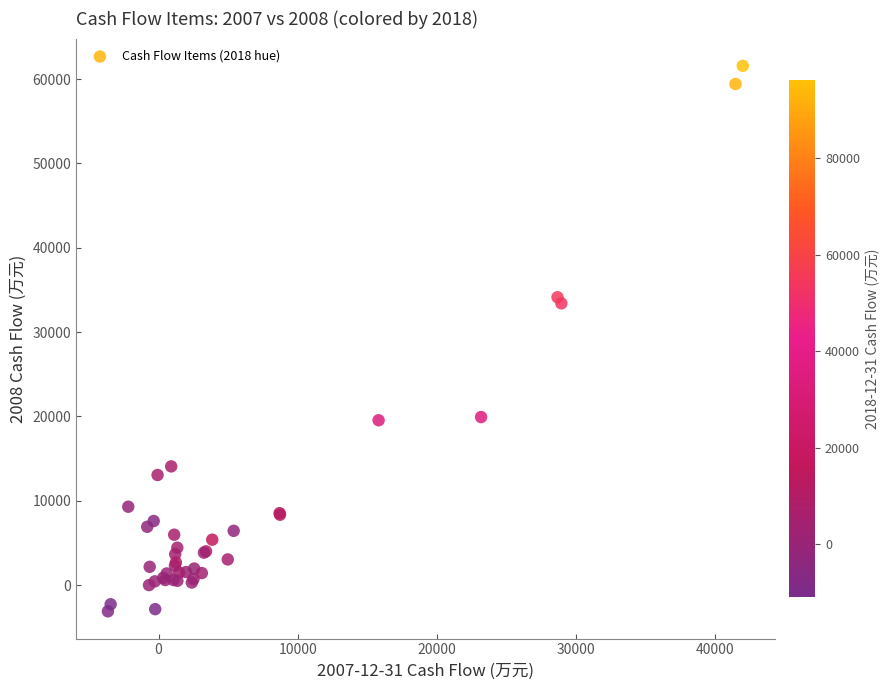

What Y value in the scatter plot is closest to 29229?

33411